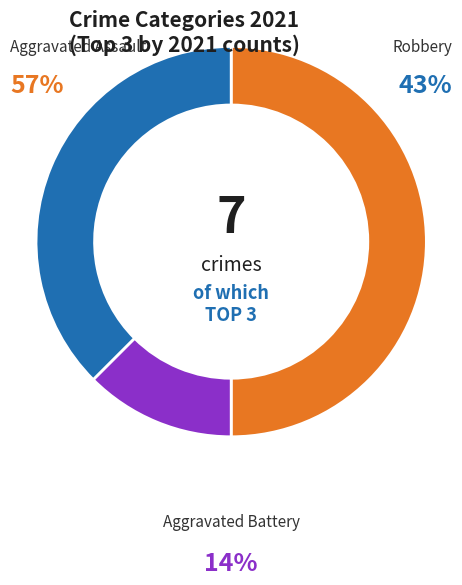

How many segments does this pie chart have?

3